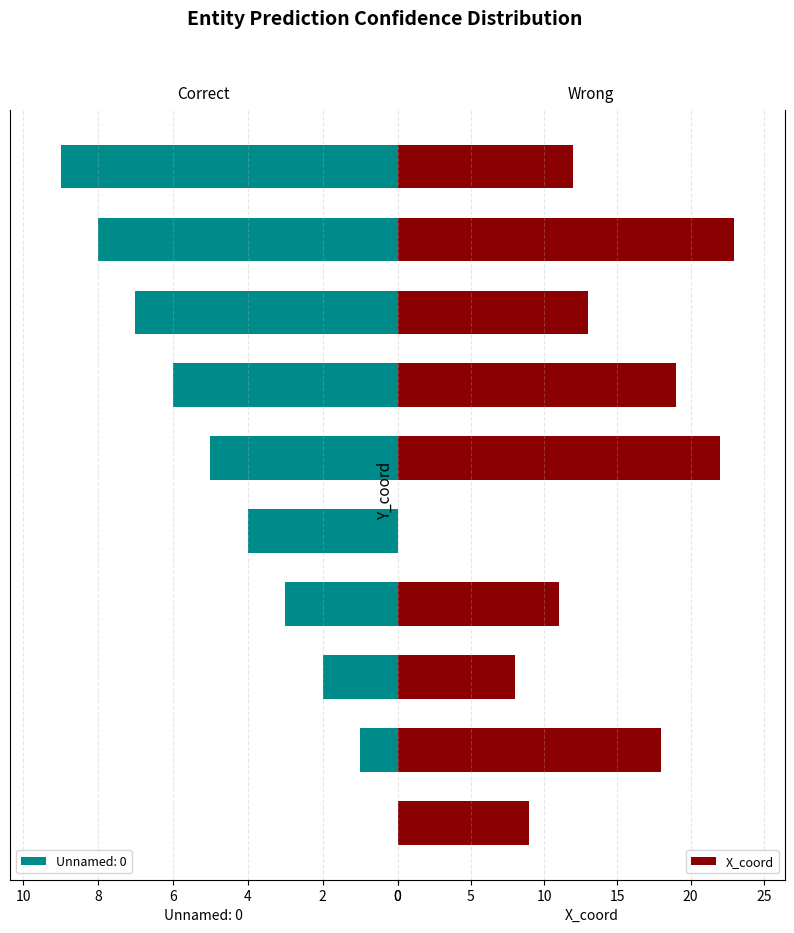

What is the sum of all X_coord values?

135